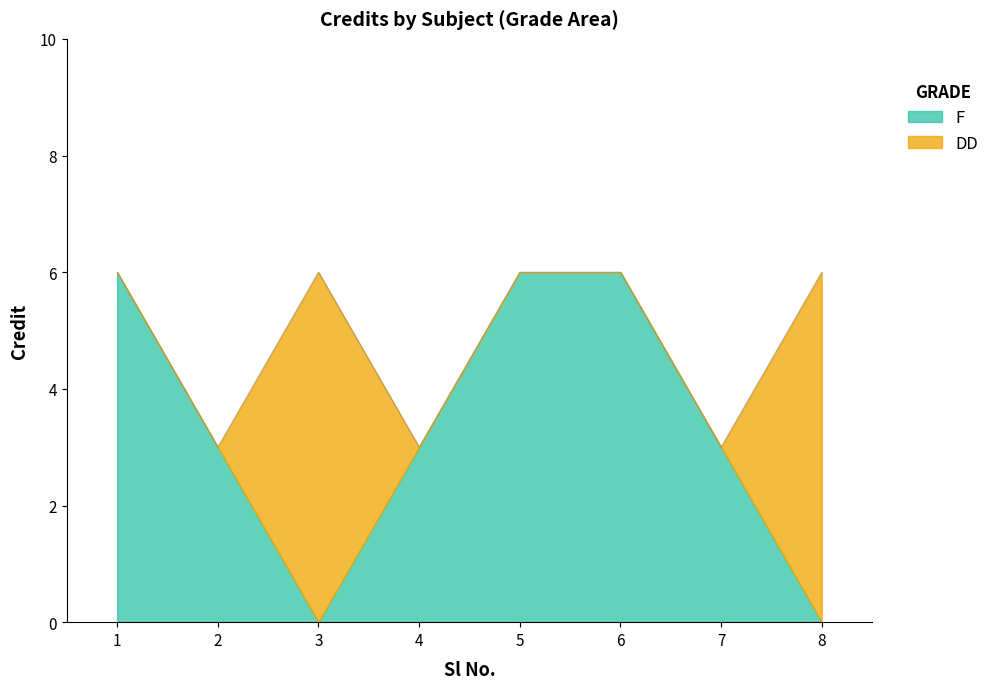

What is the value of the 5th point from the left?

6